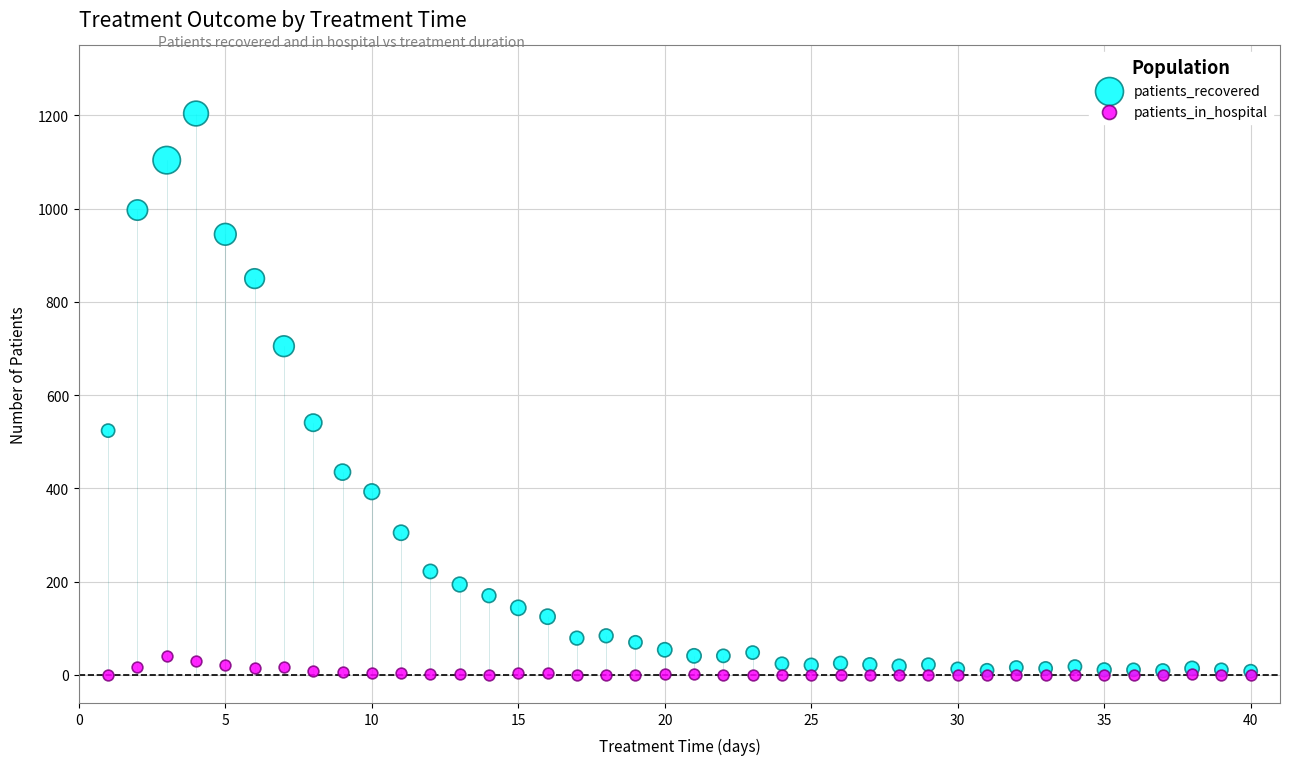

In the patients_recovered series, what Y value is closest to 606?

541